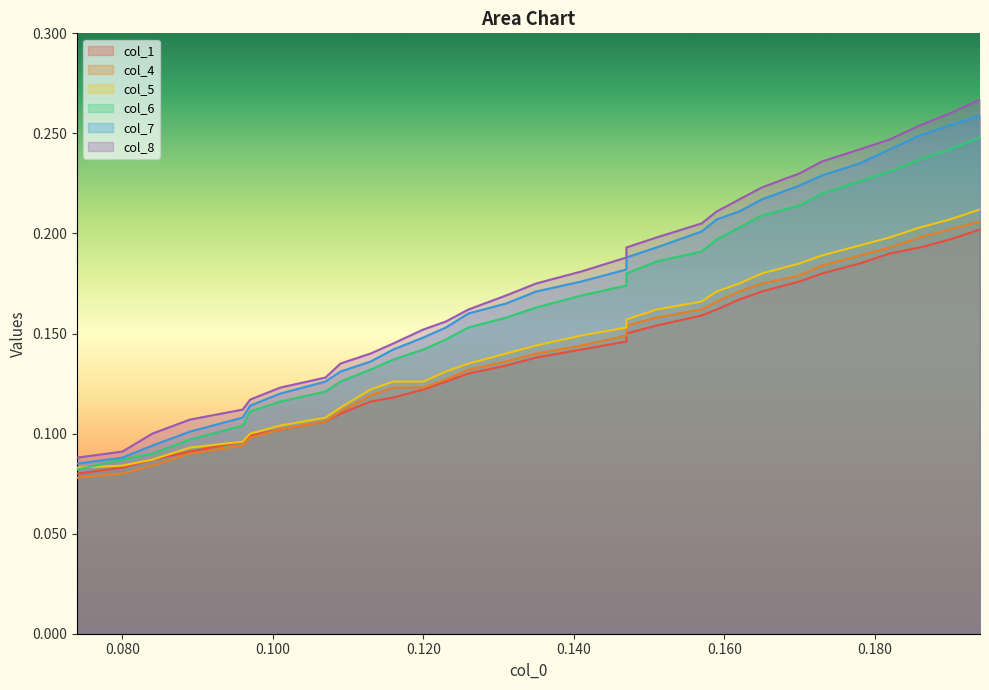

How many intersections are there between col_6 and col_5?

1